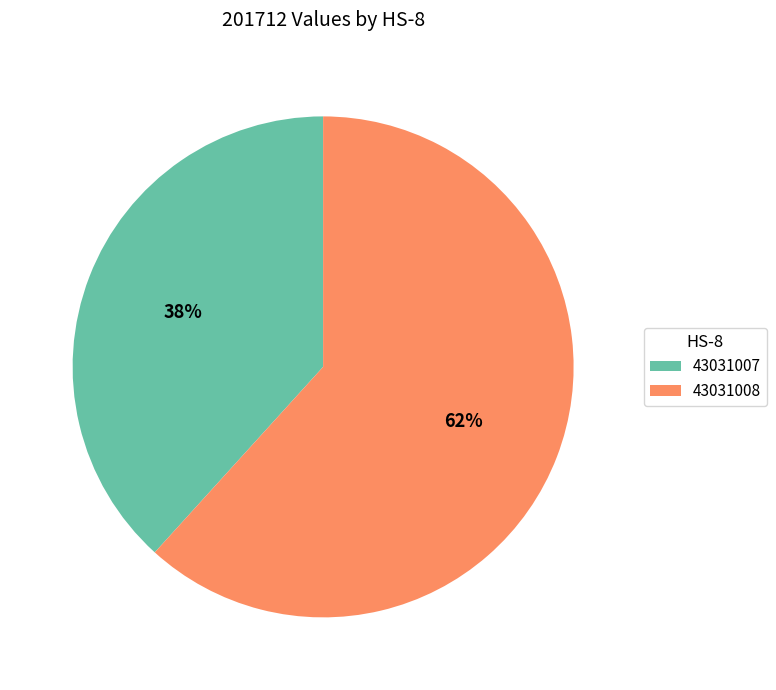

Count the number of slices in the pie.

2